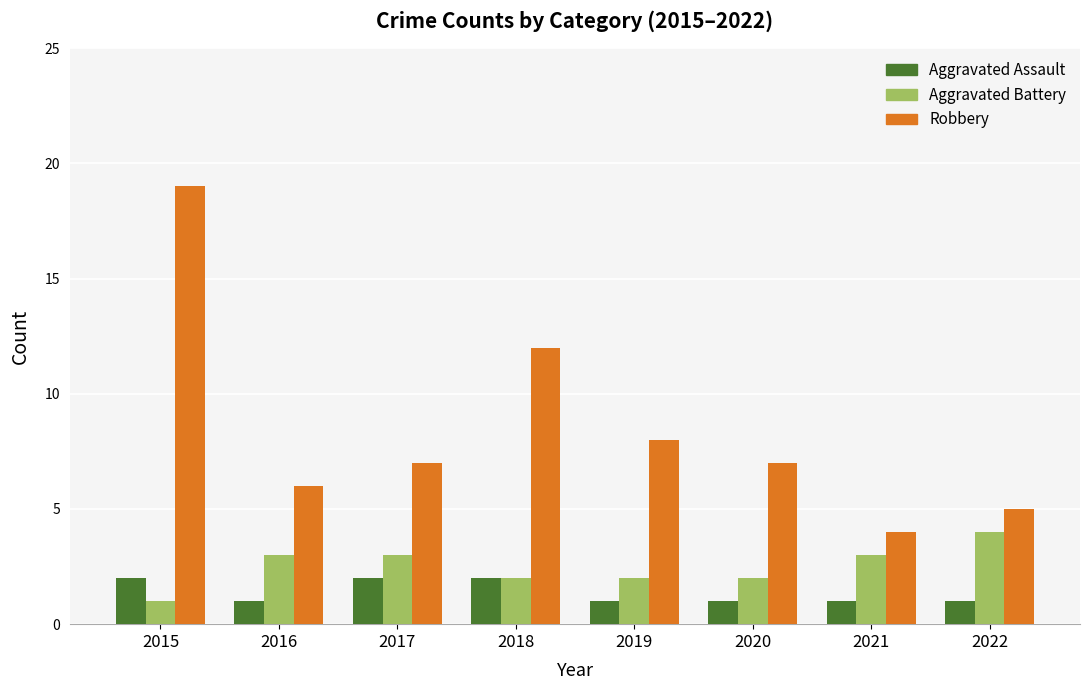

What is the greatest value displayed?

19